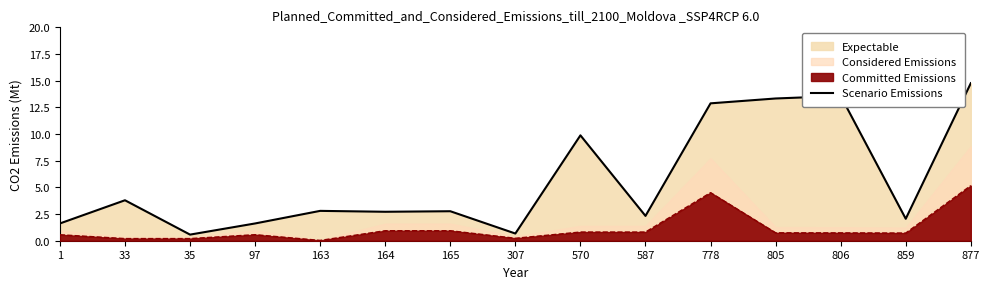

Is it true that the value at 97 is 1.0?

False